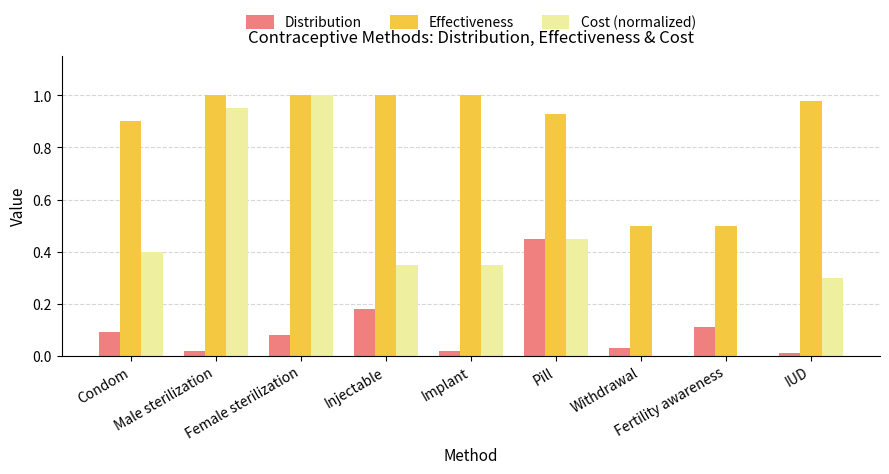

The value of Distribution at Pill is 0.2. True or false?

False